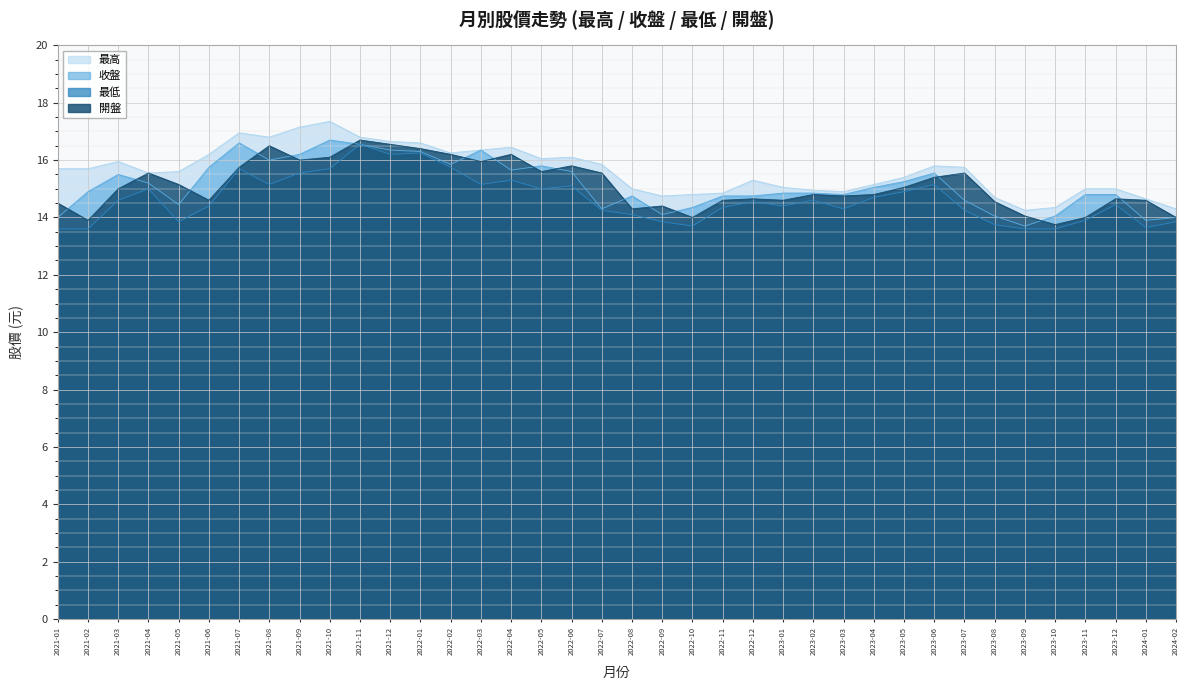

Between 2022-11 and 2023-10, which series saw the biggest shift?

開盤